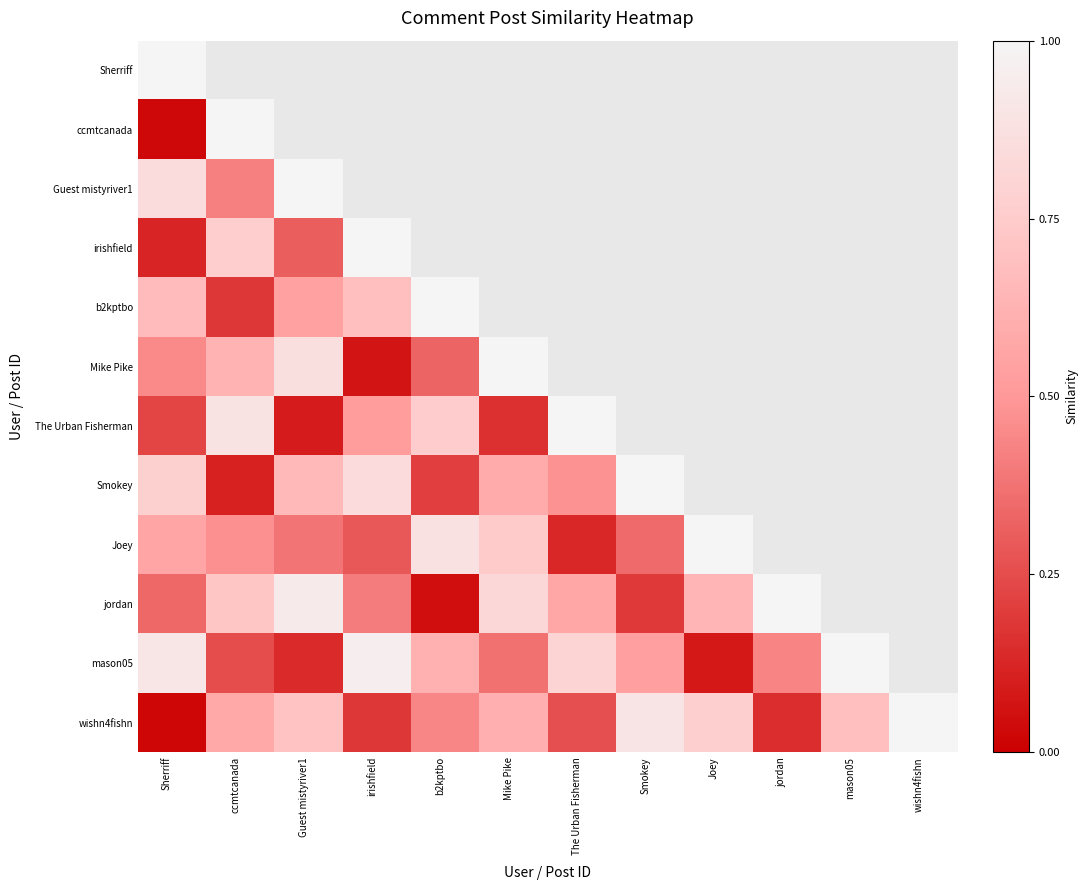

At how many categories does at least one series exceed 0?

12